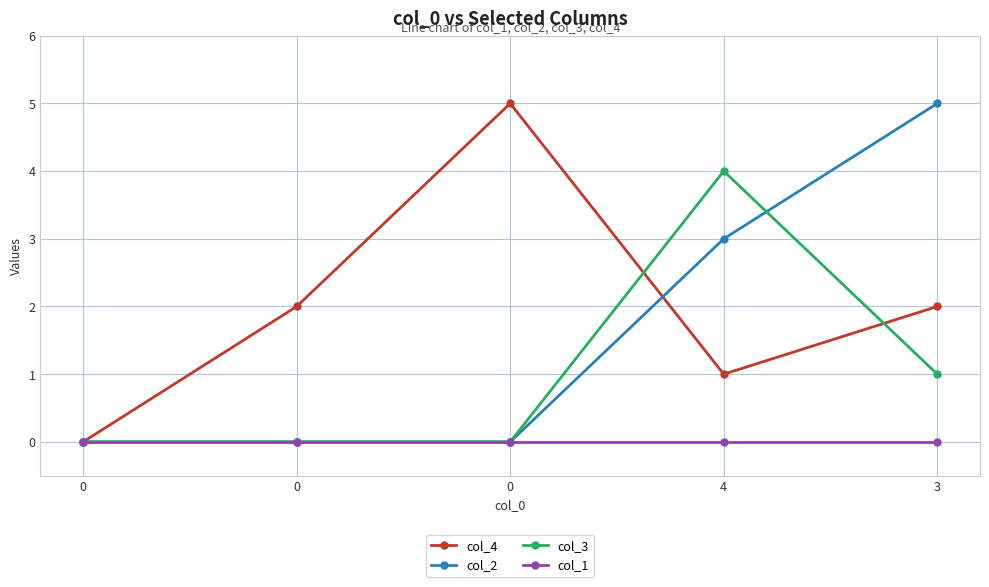

What is the difference between the maximum and minimum values in the col_3 series?

4